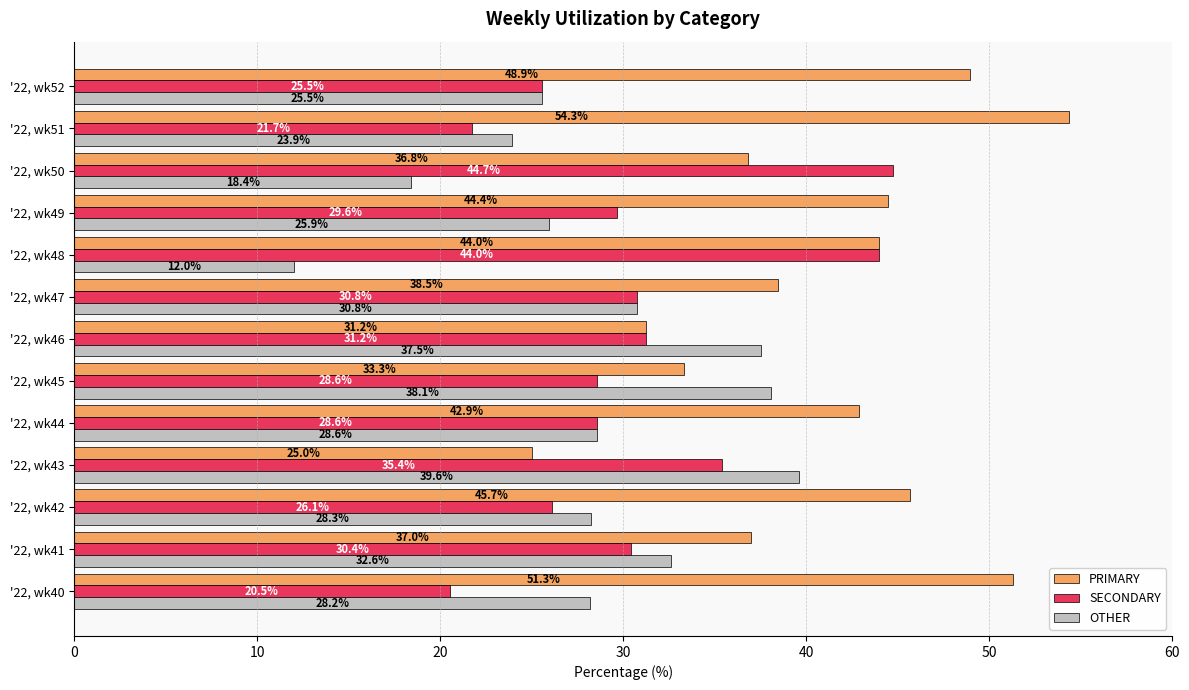

Between '22, wk40 and '22, wk41, which series saw the biggest shift?

PRIMARY